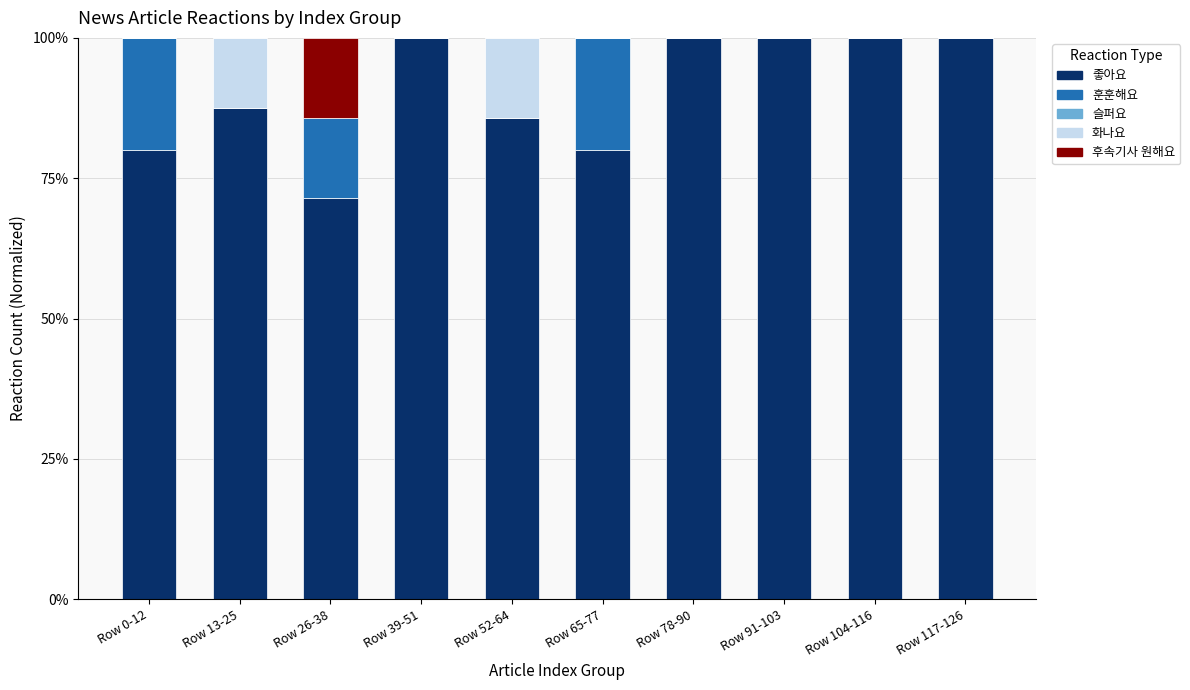

What is the total value across all series at Row 26-38?

100.0